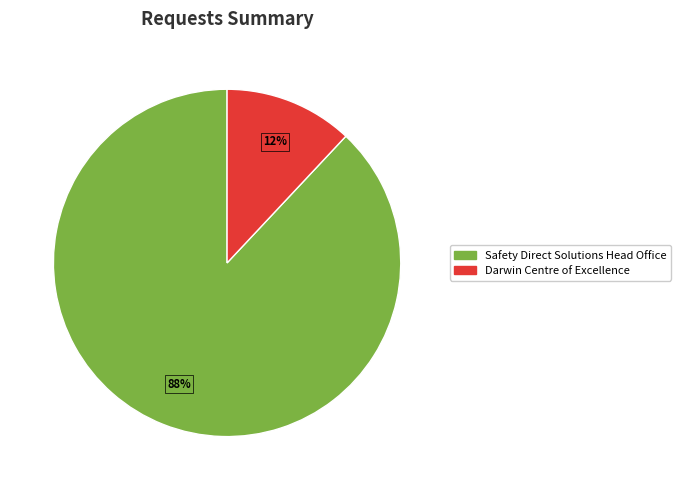

To the nearest percent, what percentage of the pie is Darwin Centre of Excellence?

12%